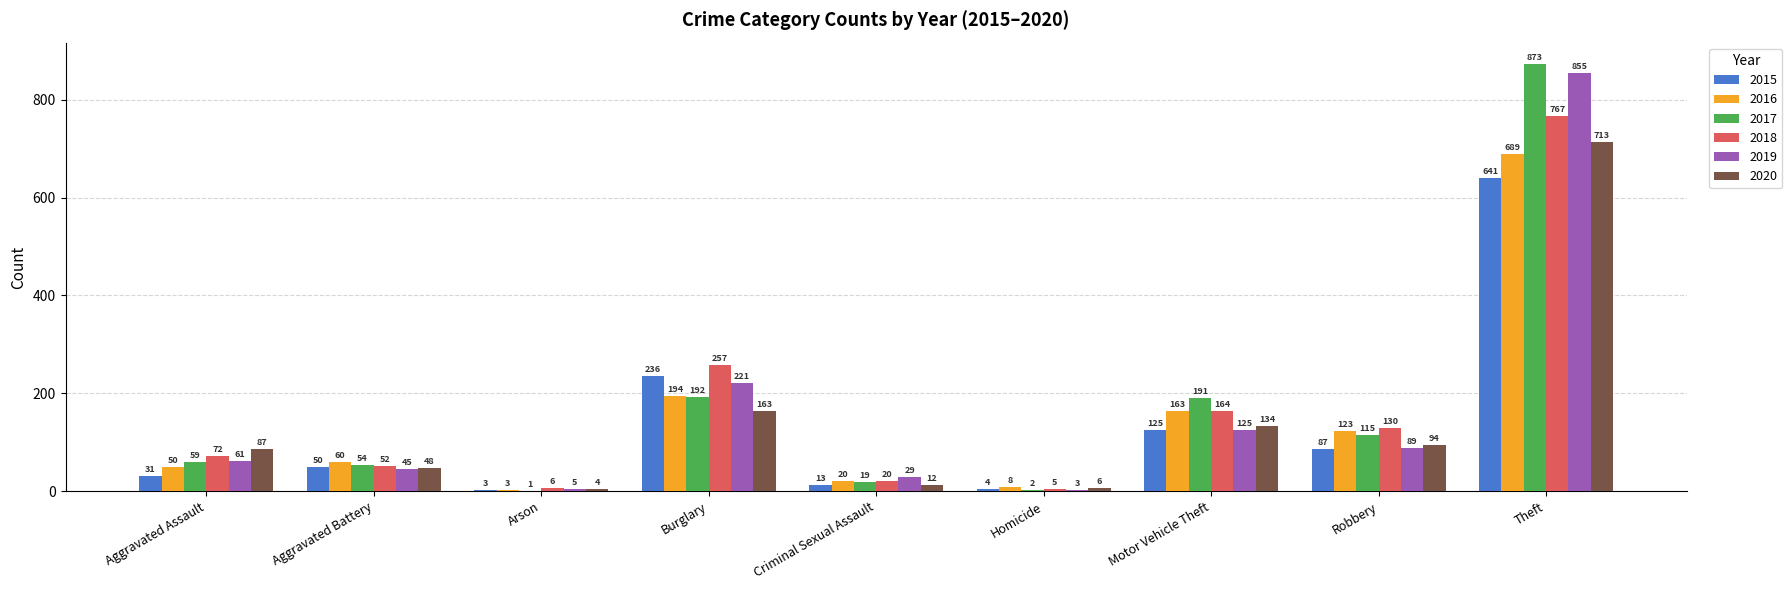

What is the sum of all 2016 values?

1310